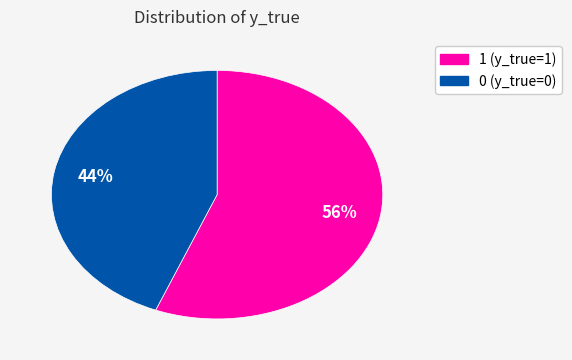

What is the ratio of the value at 1 to the value at 0?

1.3